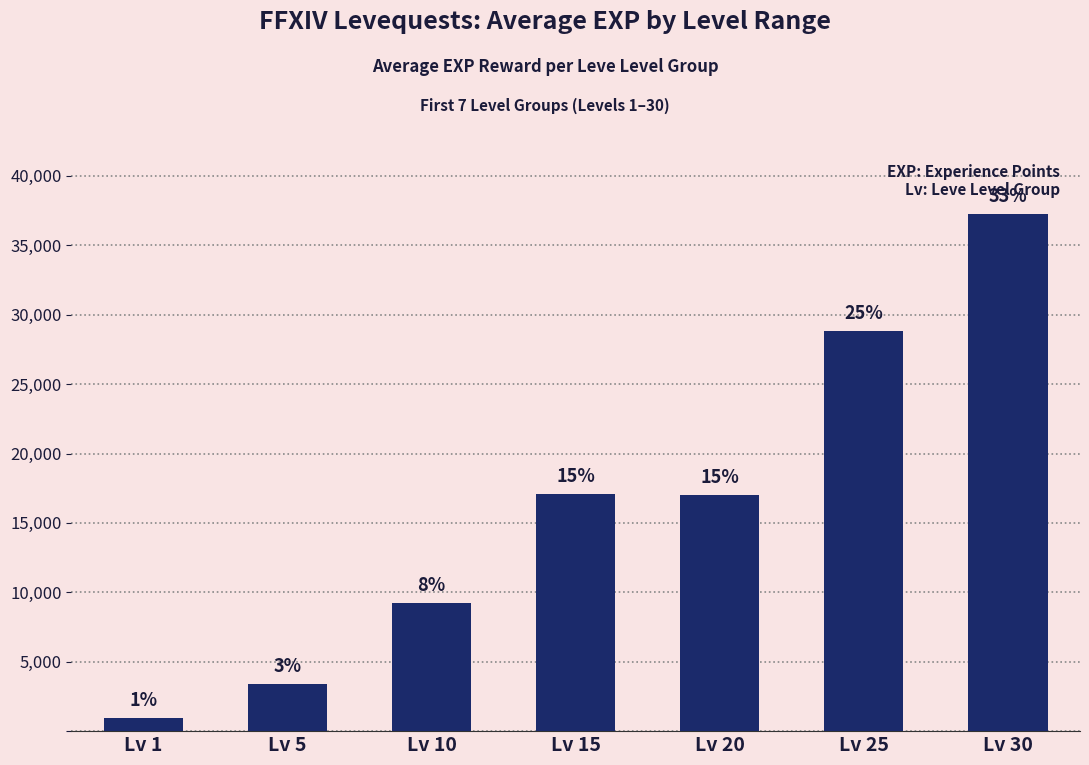

Are the bars grouped side by side (vs. stacked)?

No